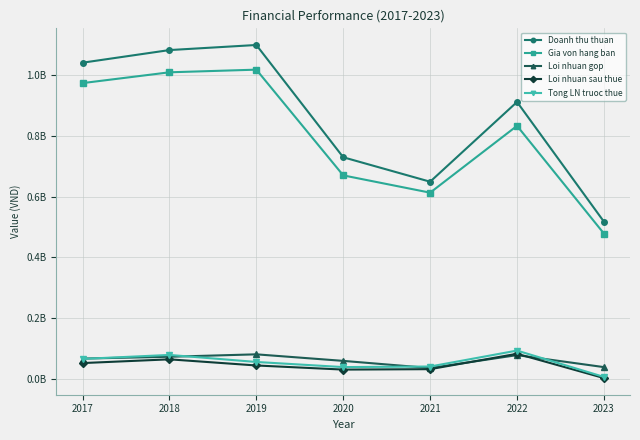

Reading left to right, list all the values displayed in this chart.

Doanh thu thuan: 1041249761	1082800918	1099540126	729928165	649443480	912007629	517871819
Gia von hang ban: 974048440	1009621174	1018337503	670291072	613363415	833428982	478765519
Loi nhuan gop: 67201321	73179745	81202623	59637093	36080065	78578647	39106300
Loi nhuan sau thue: 52415526	64751974	44519609	30978070	32369961	83019532	3060871
Tong LN truoc thue: 66101741	79216207	56076136	39205573	41112631	93574058	6827089